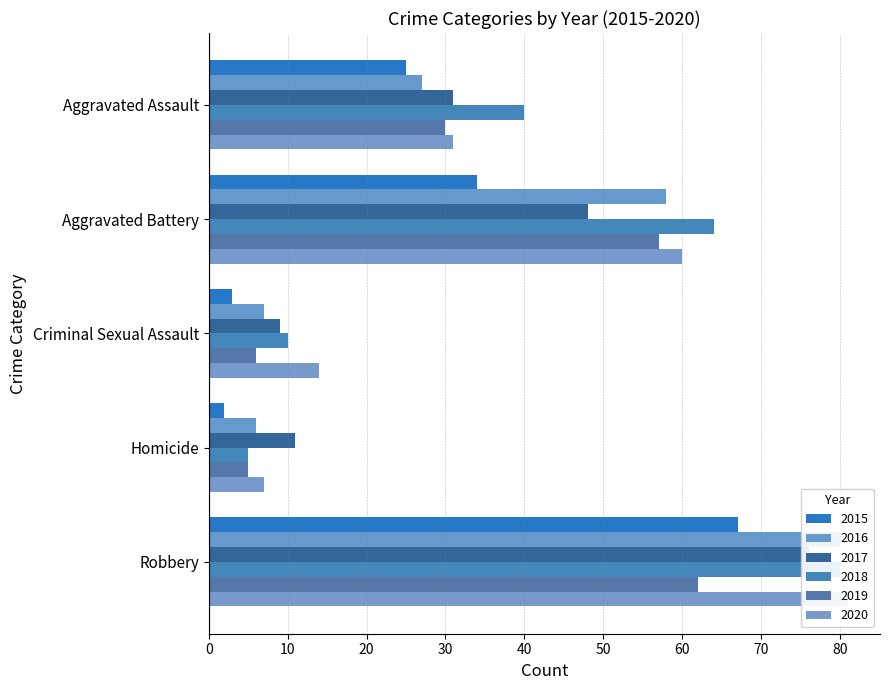

Rank the series at Homicide from highest to lowest value.

2017, 2020, 2016, 2018, 2019, 2015